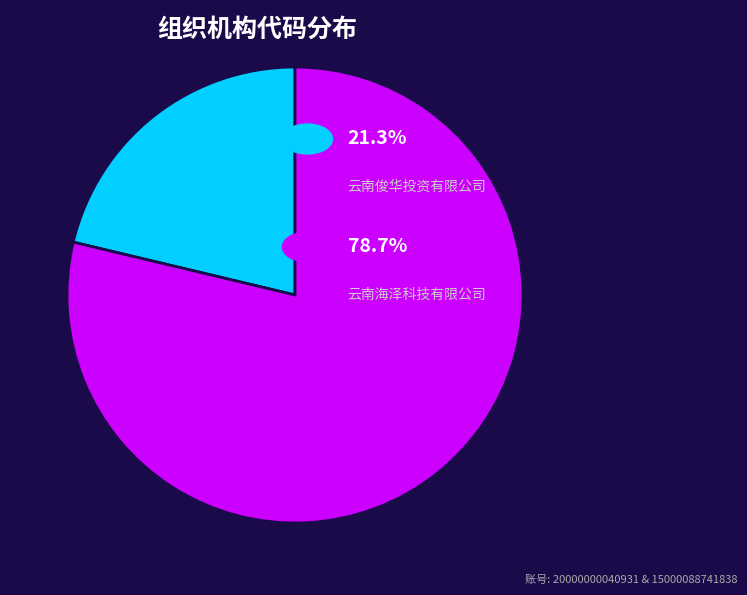

Does any single category account for the majority?

Yes